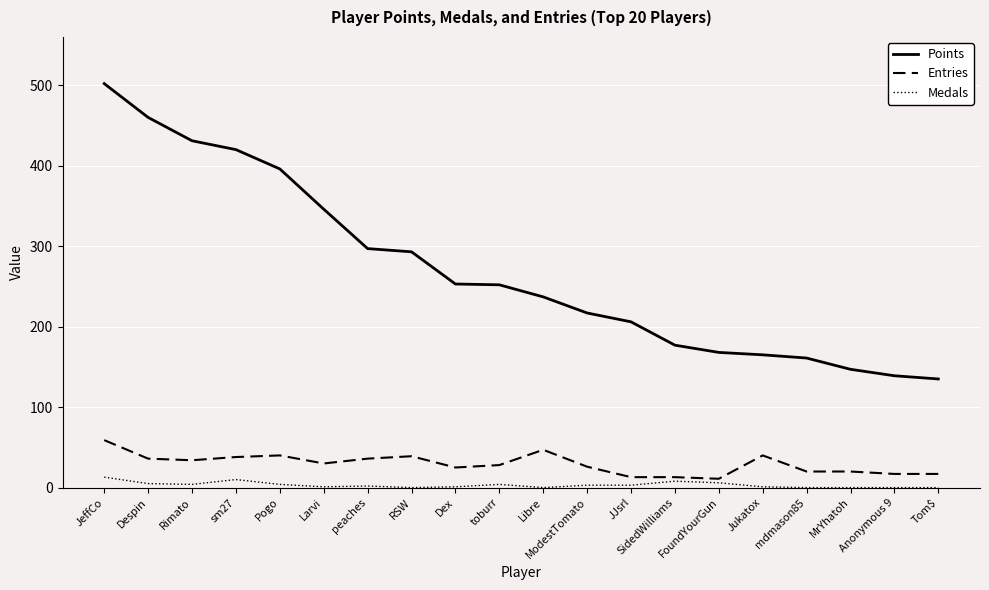

What is the highest value of the Points series?

502